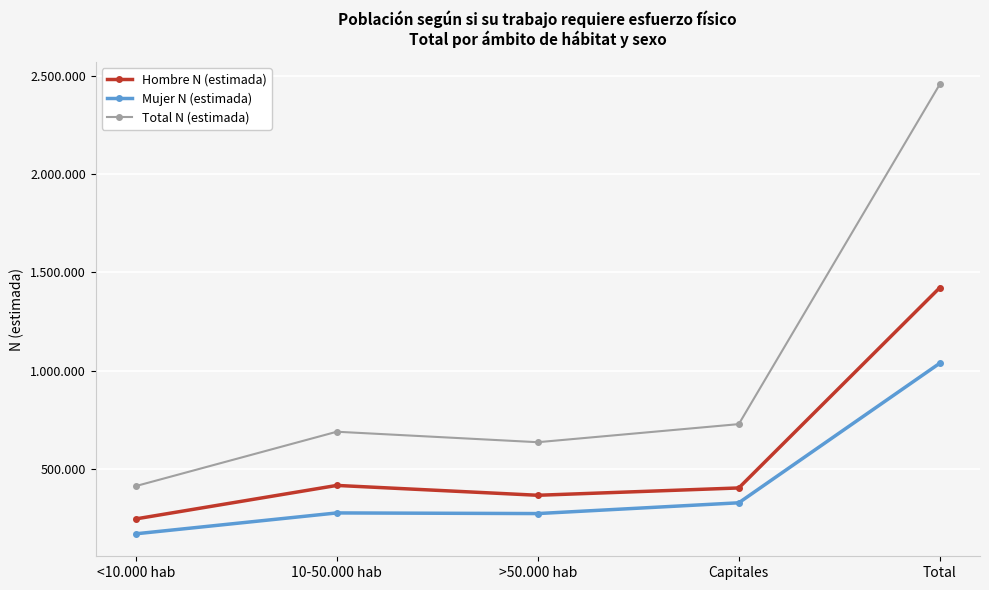

What is the label of the 1st point from the left?

<10.000 hab